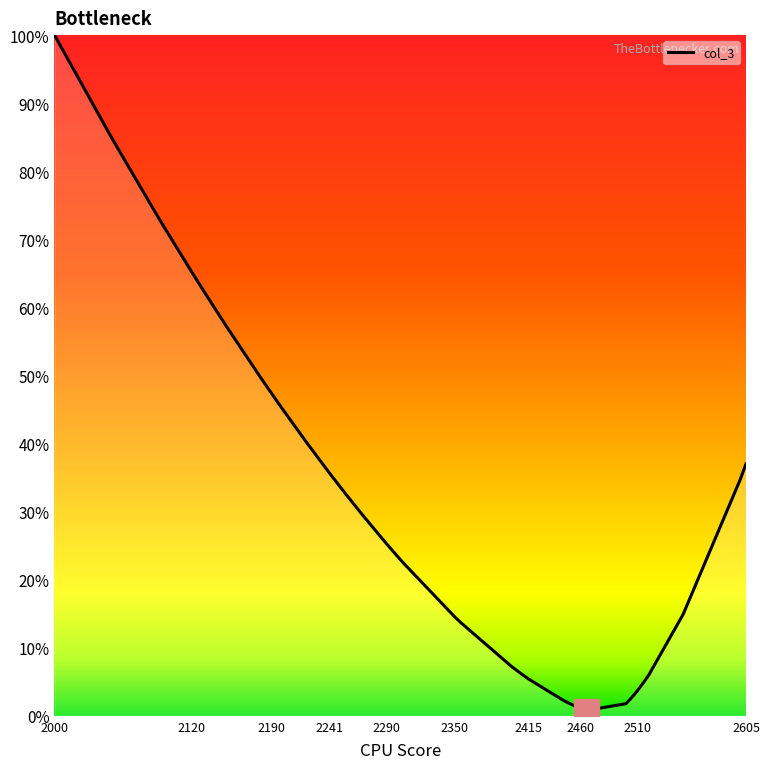

What is the difference between the maximum and minimum values?

99.2